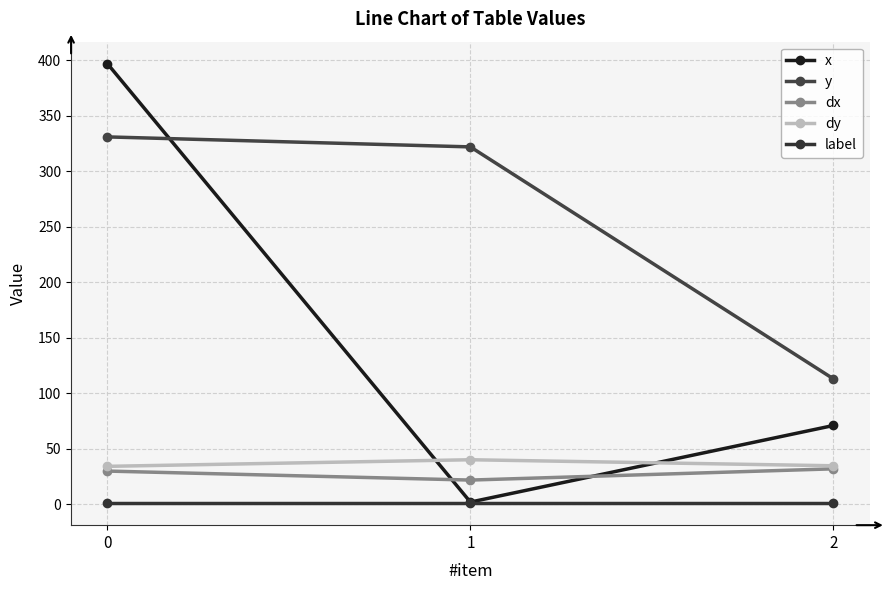

True or false: y has a value of 535.2 at 1.

False